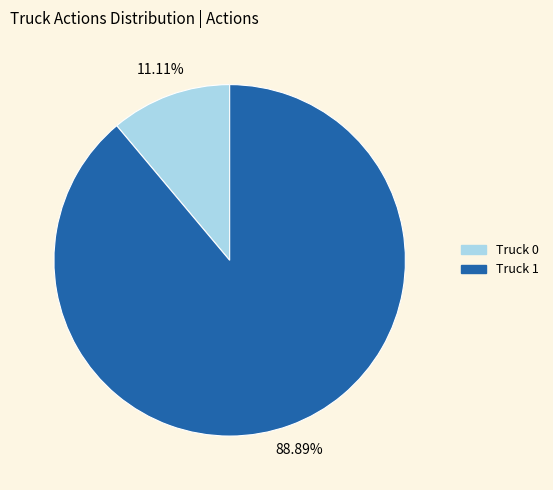

How many segments does this pie chart have?

2